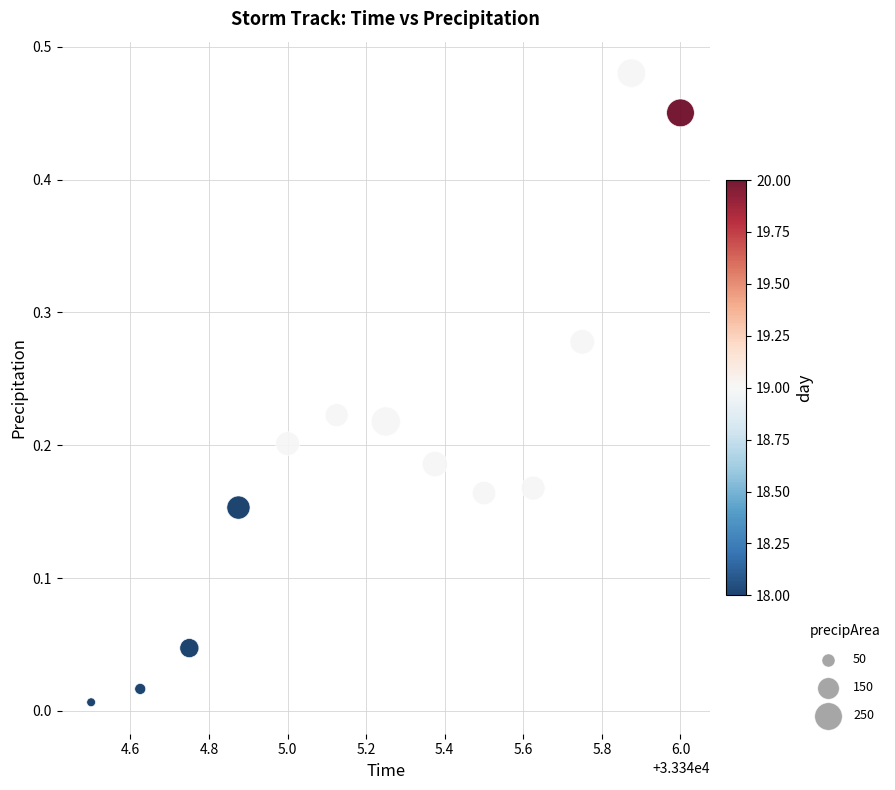

What is the range of X values (max minus min)?

1.5